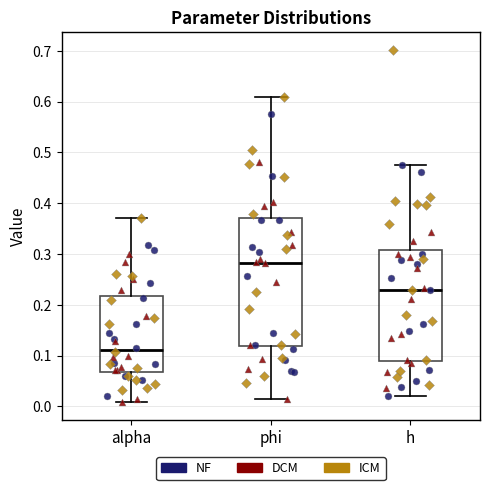

Where does the lower whisker of the box for phi end on the y-axis? The values are not printed on the chart, so give them approximately, as read against the axis.

0.01